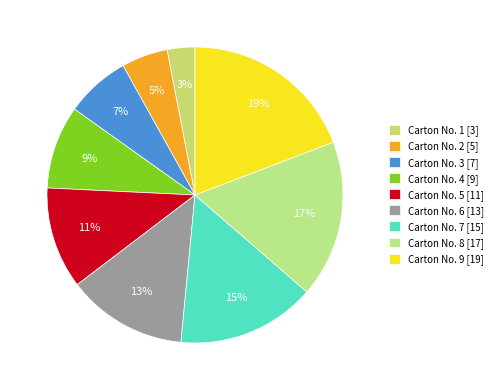

How many slices are in this pie chart?

9